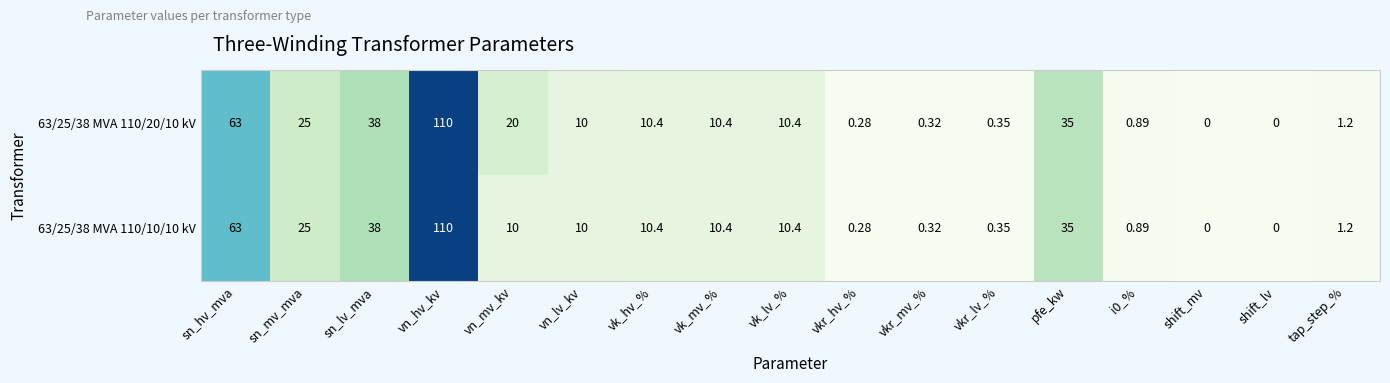

How many series are shown in this chart?

2